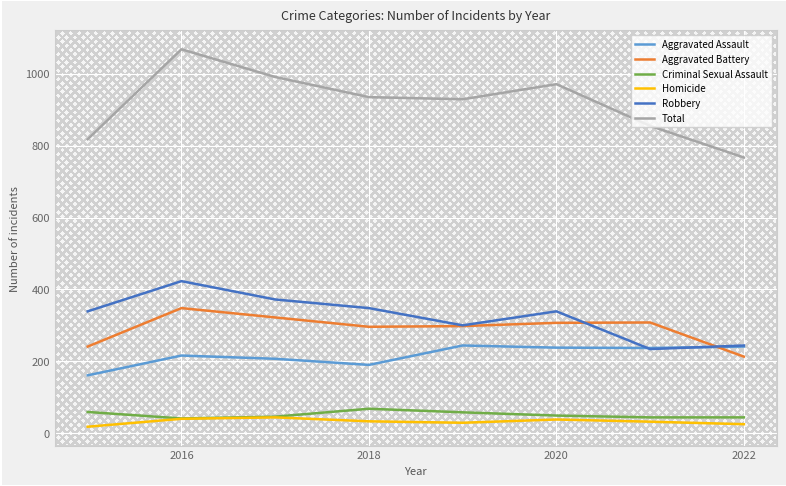

True or false: Total and Homicide cross at least once.

False